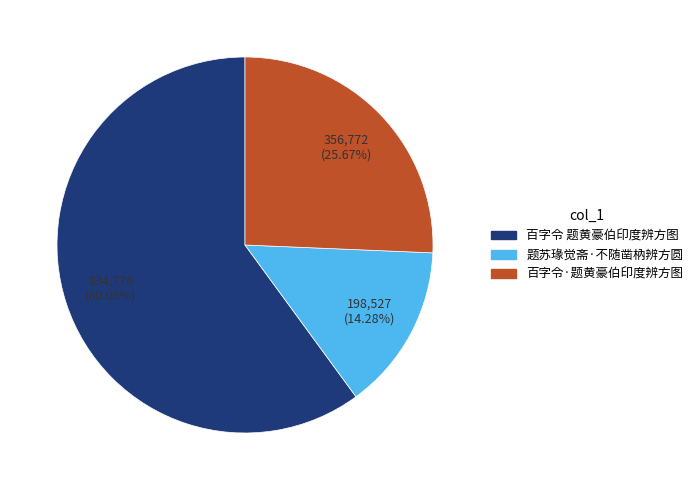

Which has a higher value, 百字令·题黄豪伯印度辨方图 or 题苏瑑觉斋·不随凿枘辨方圆?

百字令·题黄豪伯印度辨方图